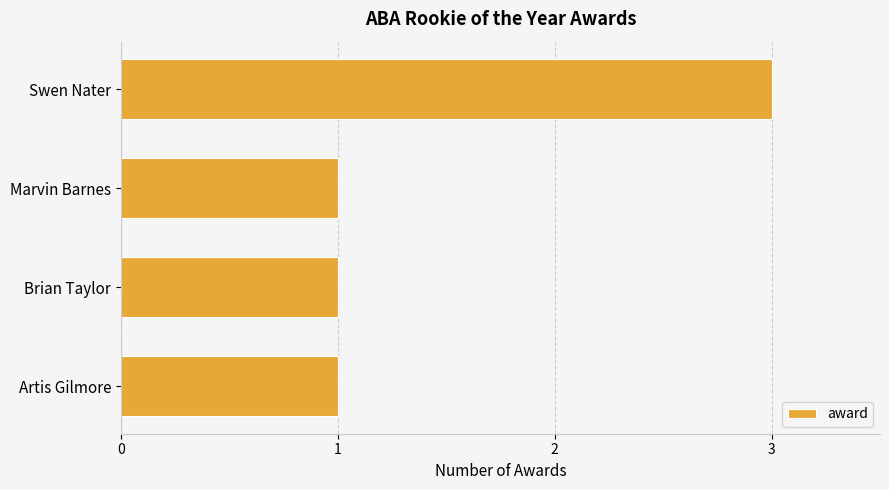

Reading top to bottom, extract all data points from this chart.

3	1	1	1